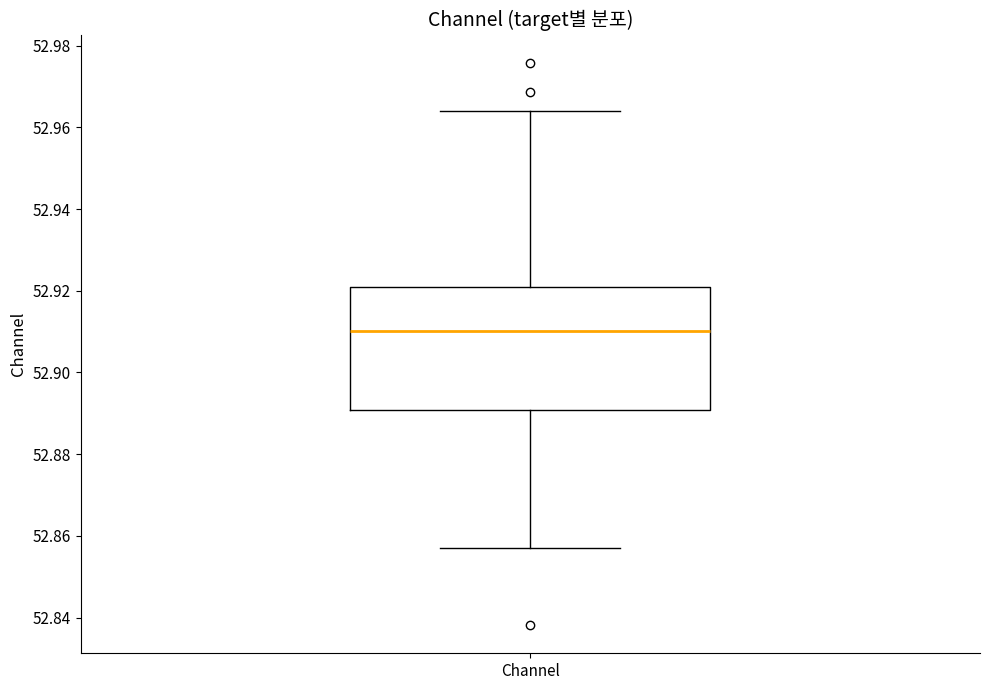

Where is the upper edge of the box for Channel on the y-axis? The values are not printed on the chart, so give them approximately, as read against the axis.

52.922